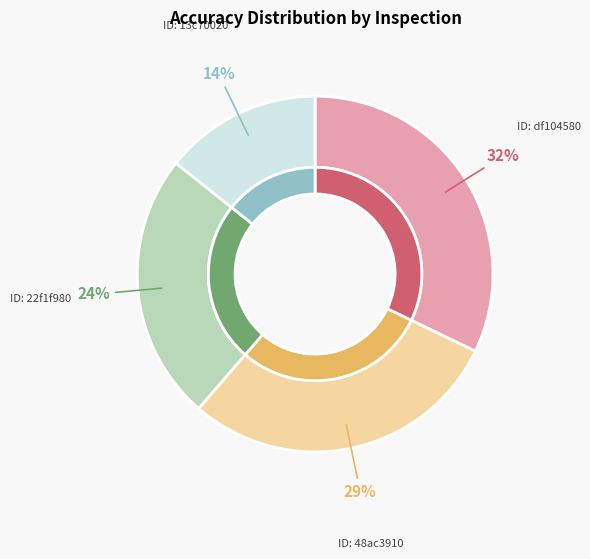

Does 48ac3910 account for over 50% of the chart?

No